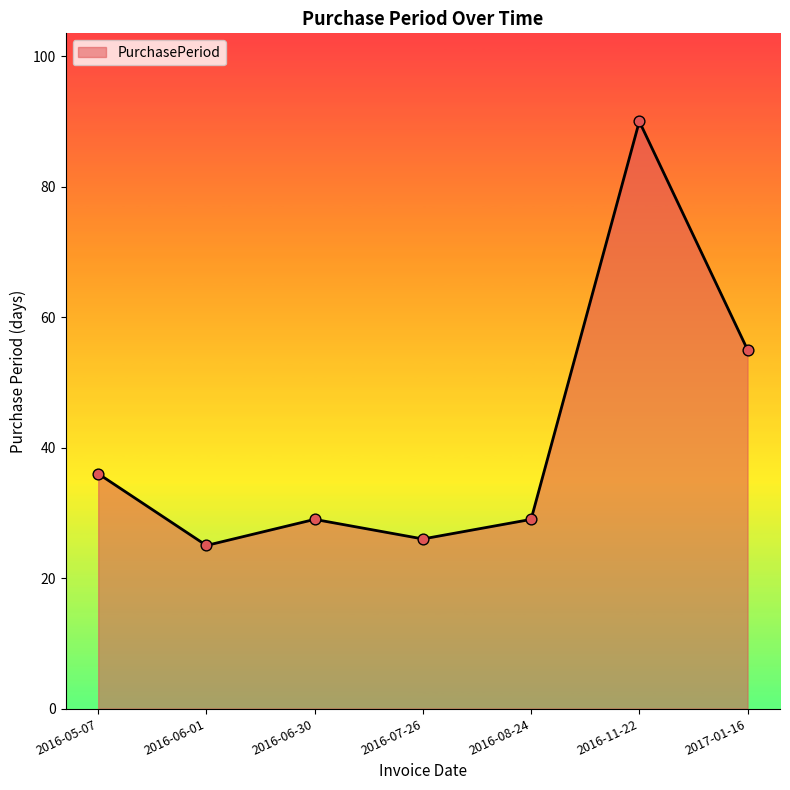

What is the change in value from 2016-05-07 to 2017-01-16?

+19